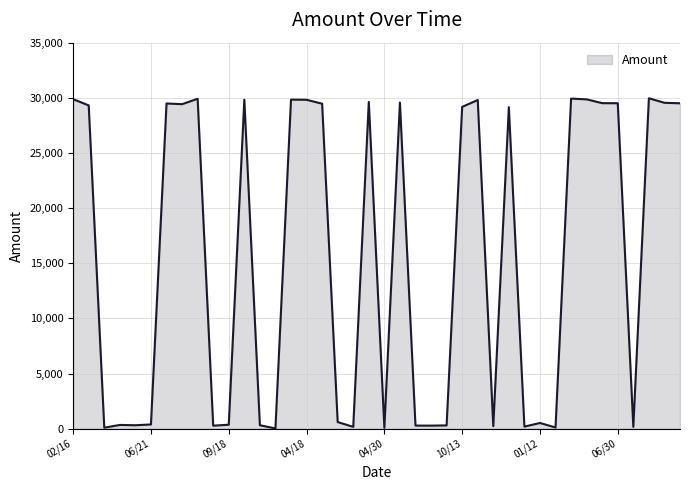

What is the maximum value shown in the chart?

29958.9